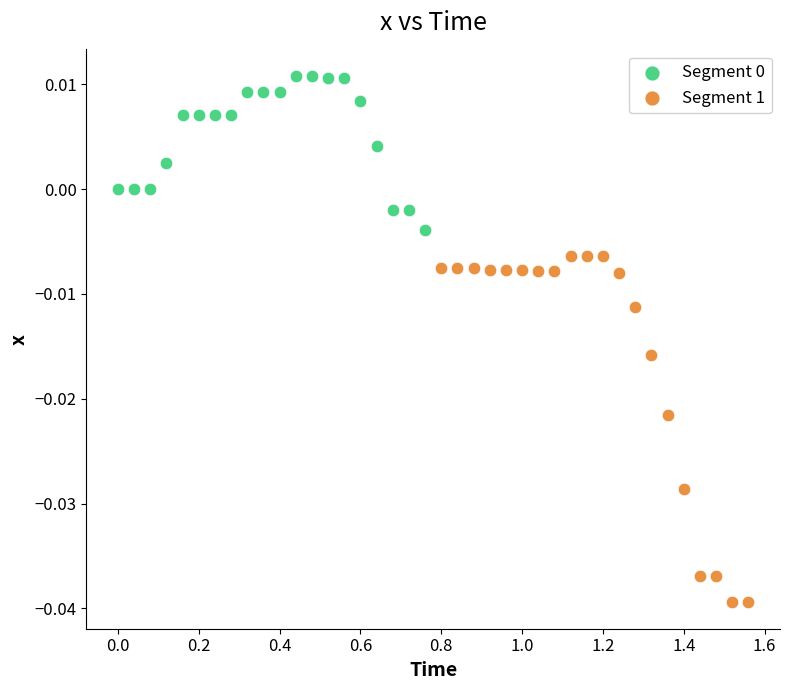

Which series contains the lowest Y value?

Segment 1